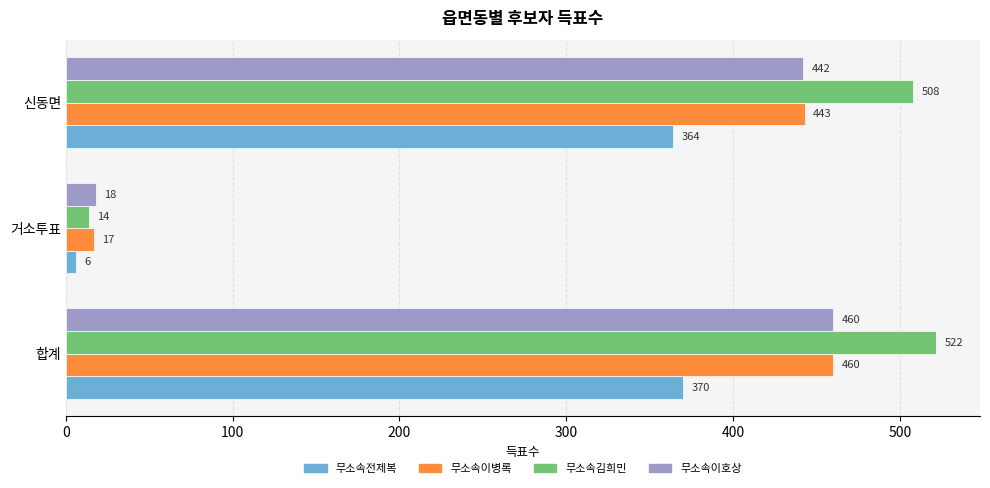

How many data points does each series have?

3